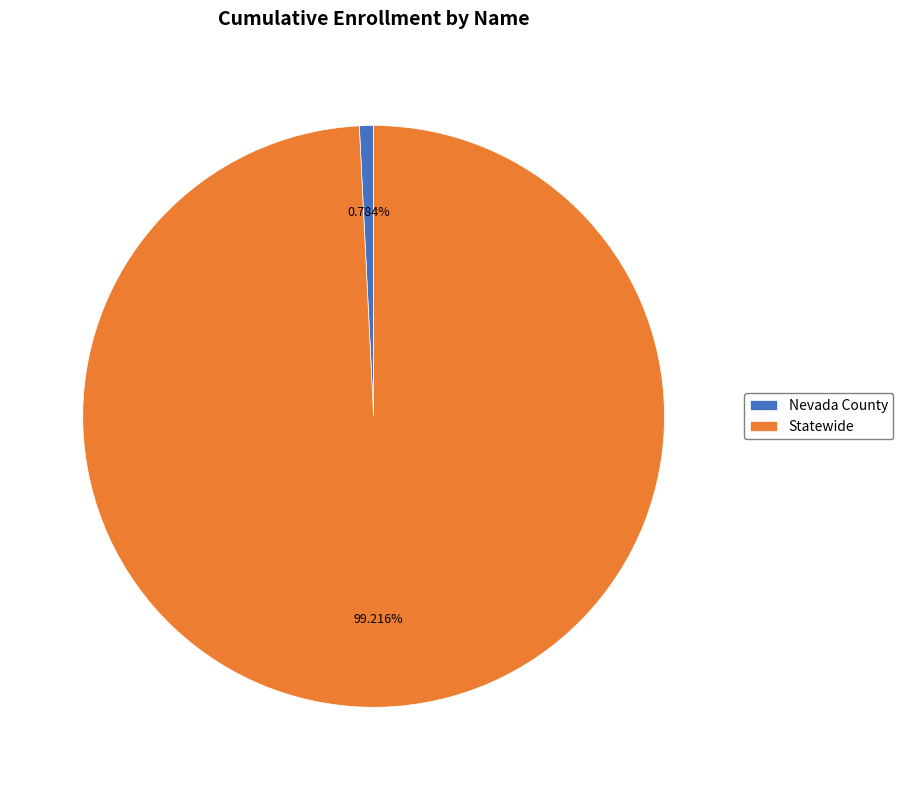

What percentage is NOT represented by Statewide?

0.8%